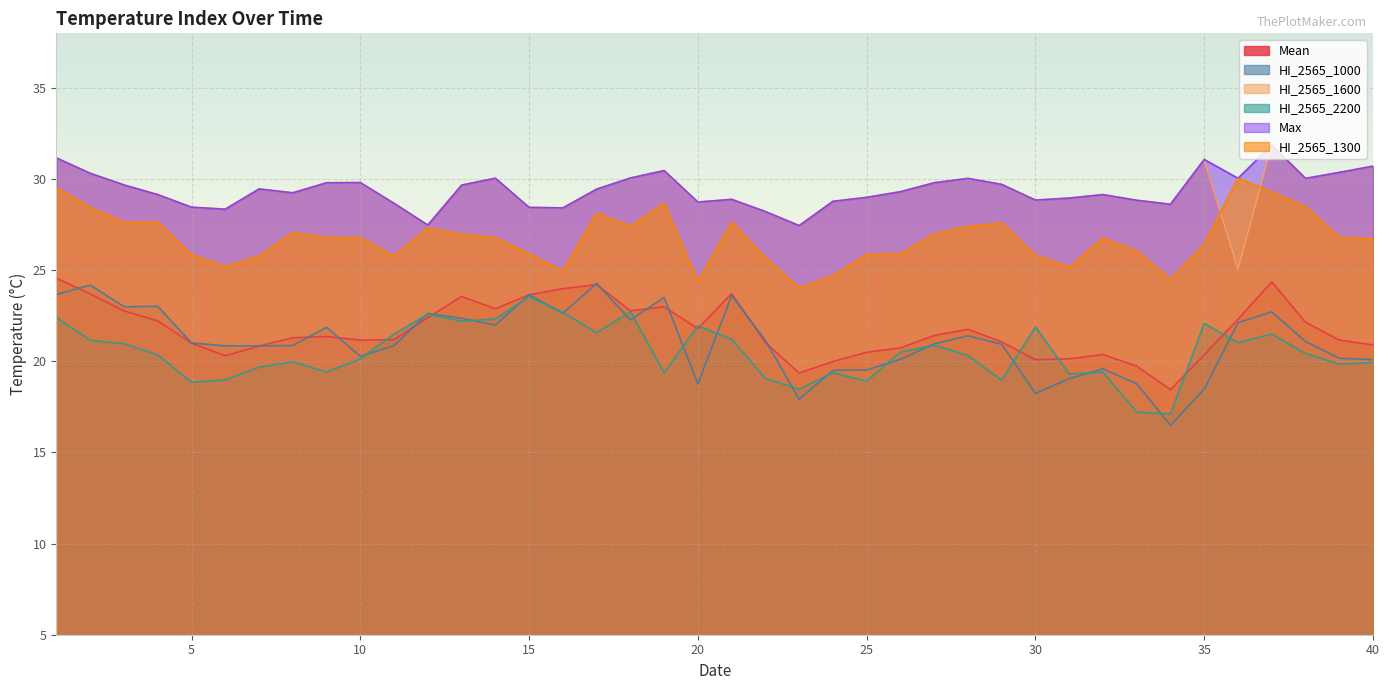

Count the number of data series in this chart.

6